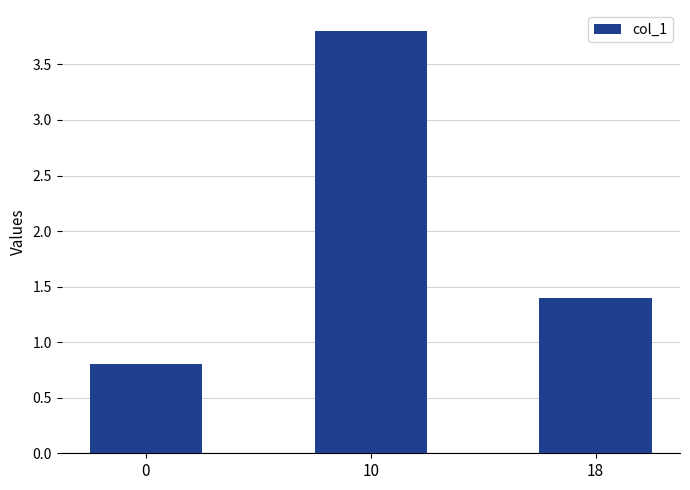

What is the sum of all values?

6.0